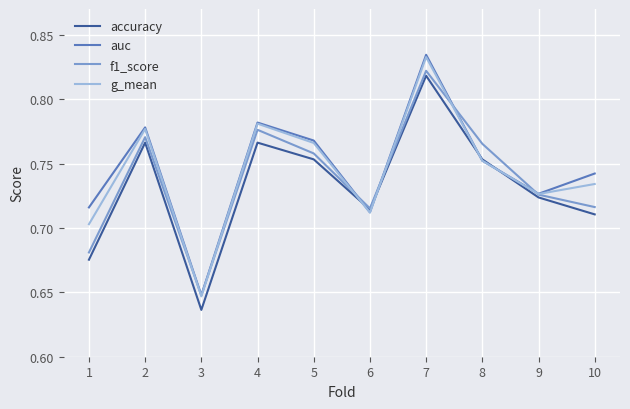

The accuracy series shows 1.2 at 5. True or false?

False